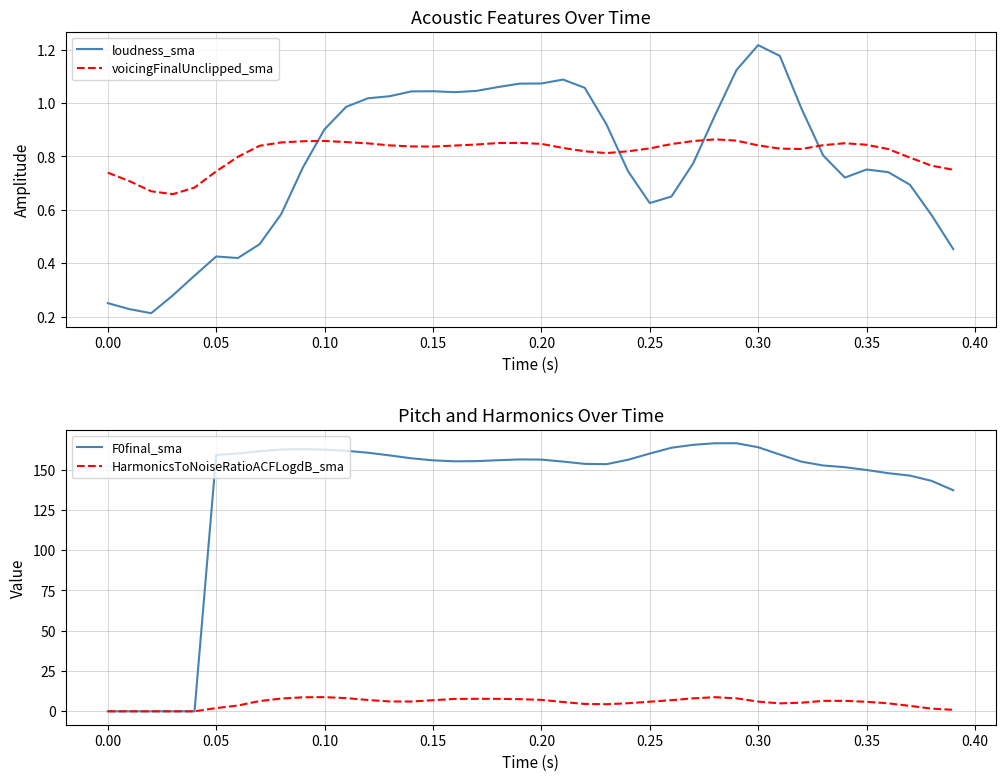

Does the chart have visible grid lines?

Yes